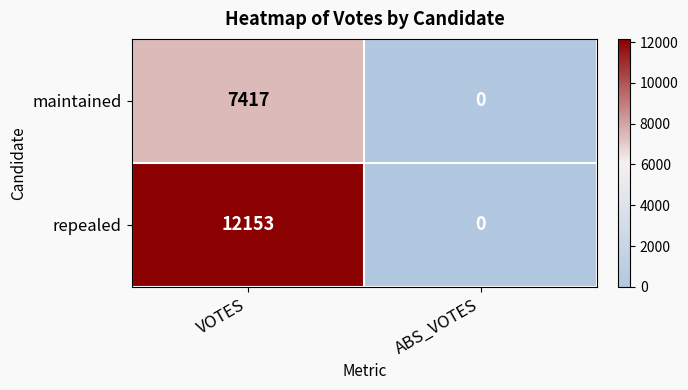

Count the number of data series in this chart.

2